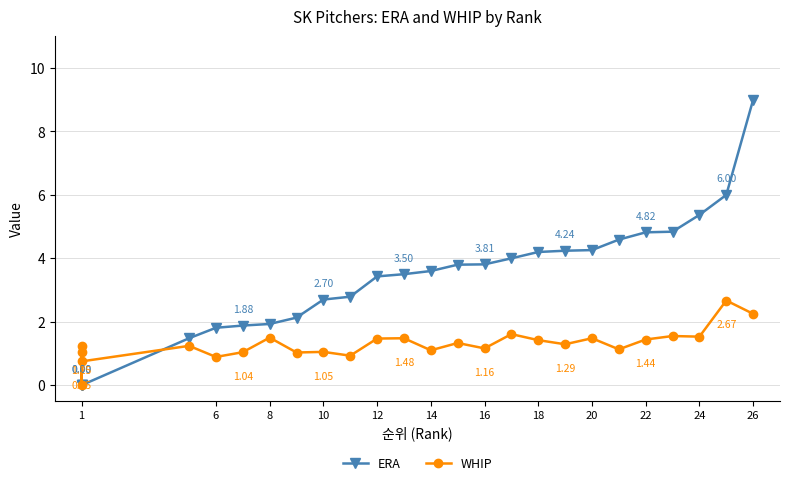

True or false: WHIP has more than 2 interior local peaks.

True